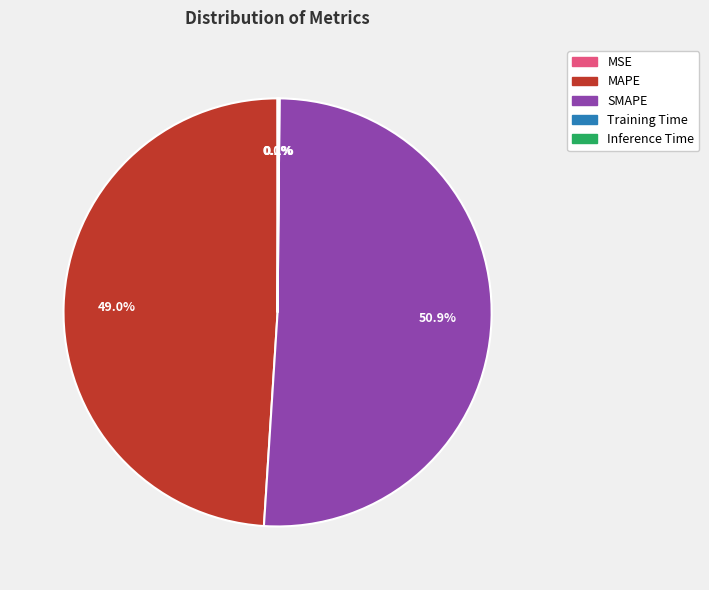

Do SMAPE and MAPE together represent more than half of the pie?

Yes